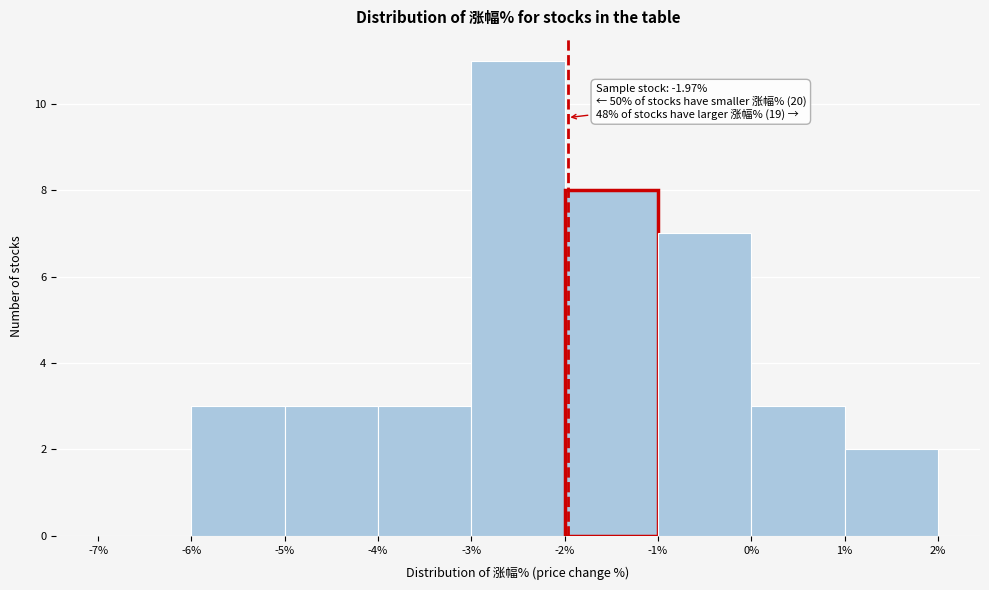

Over which range of the x-axis is the bar tallest?

-3% to -2%